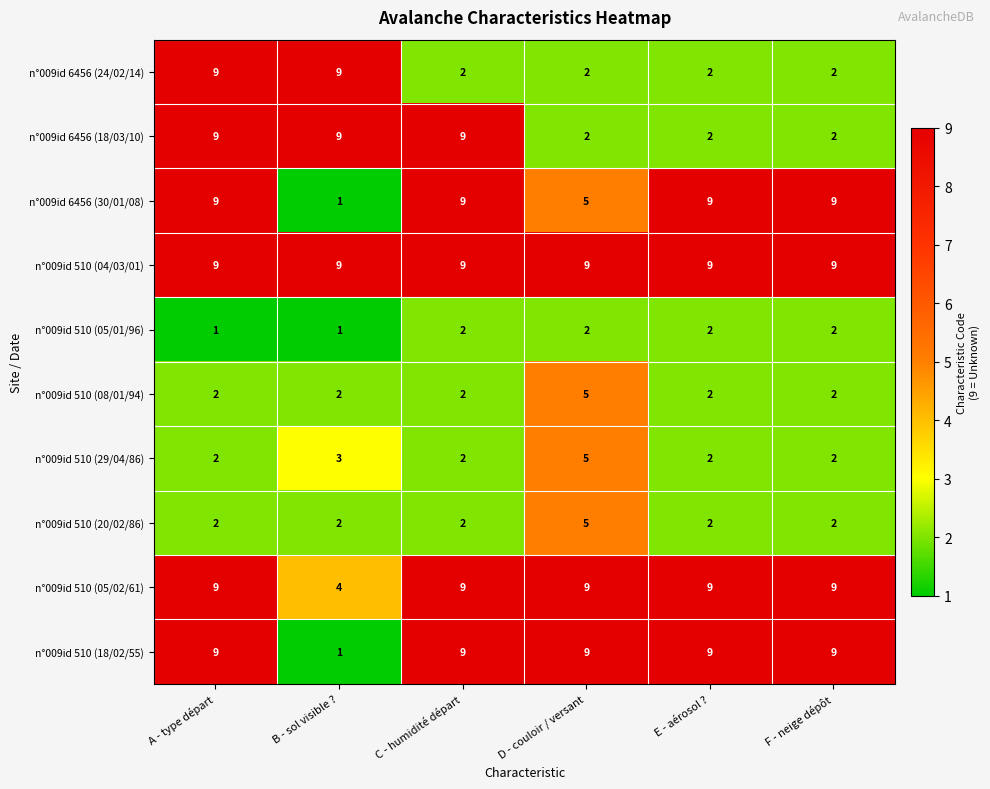

Is it true that n°009id 510 (18/02/55) equals 9 at F - neige dépôt?

True